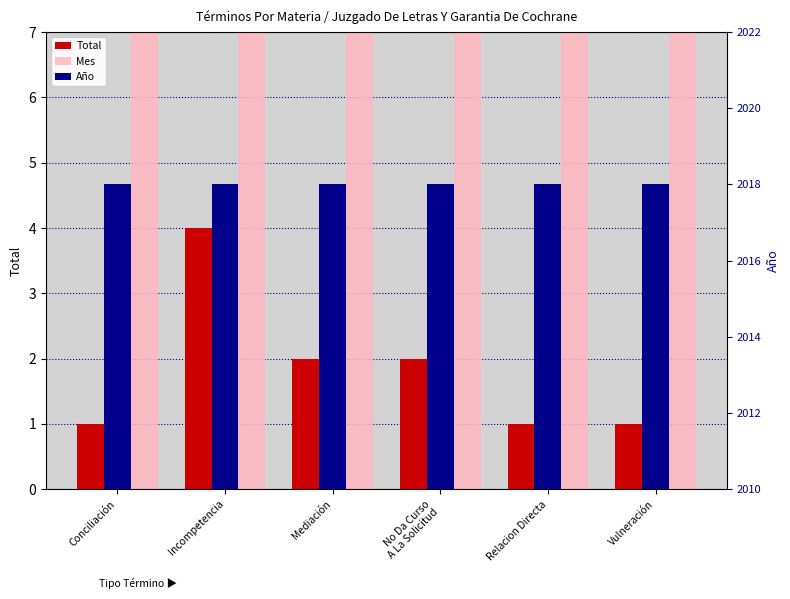

Between Relacion Directa and Vulneración, which is larger?

Relacion Directa